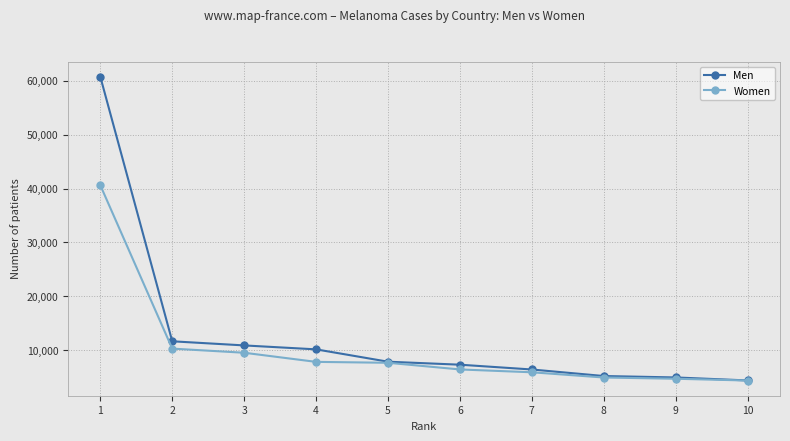

What is the sum of the Women values at 6 and 2?

16753